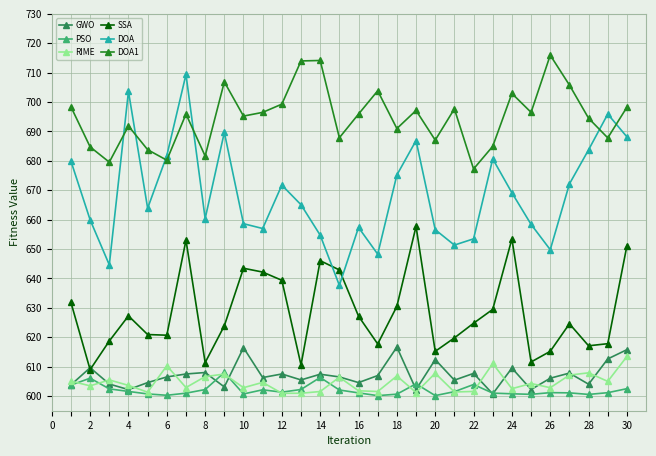

How many data points does each series have?

30